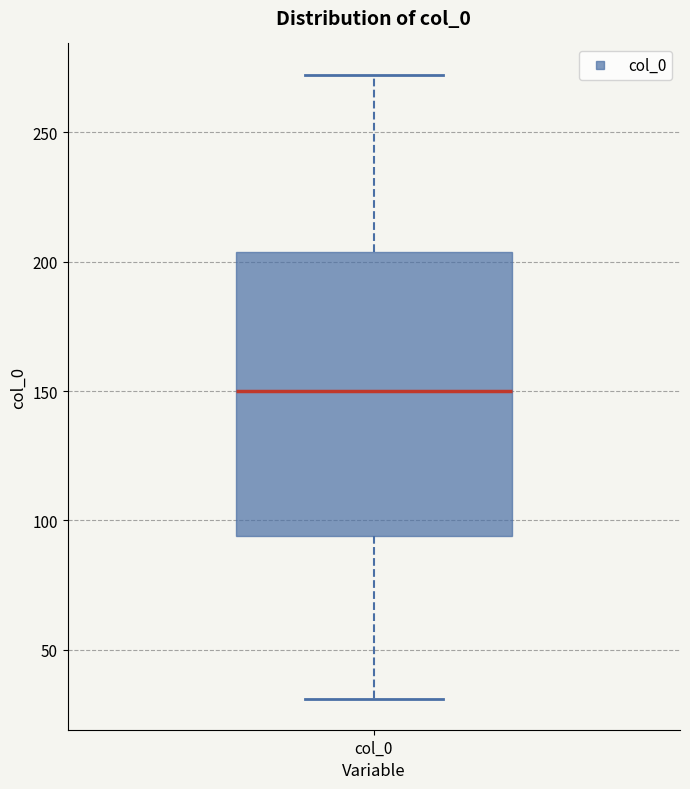

Where does the lower whisker of the box for col_0 end on the y-axis? The values are not printed on the chart, so give them approximately, as read against the axis.

30